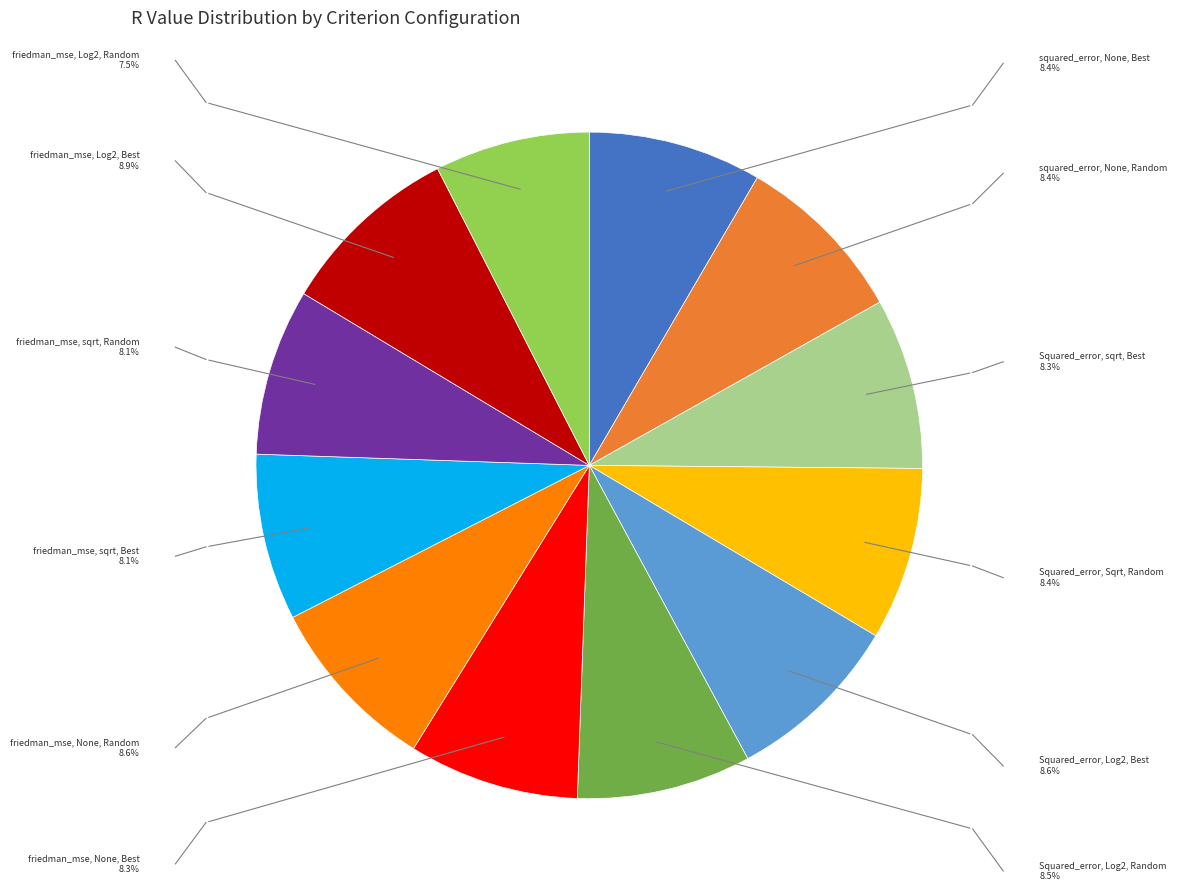

Is there any slice that represents more than half of the pie?

No